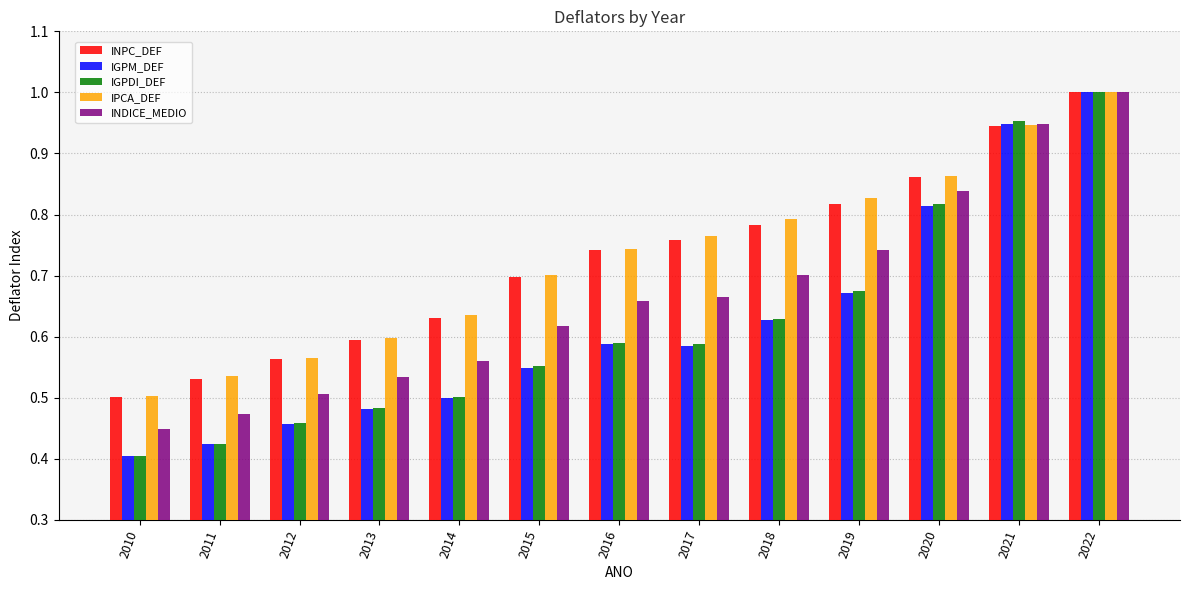

What is the total value across all series at 2020?

4.2